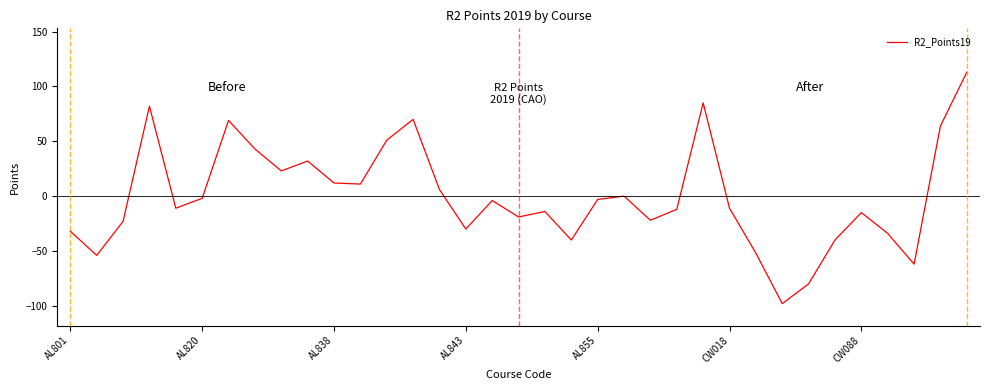

What is the maximum value shown in the chart?

112.9